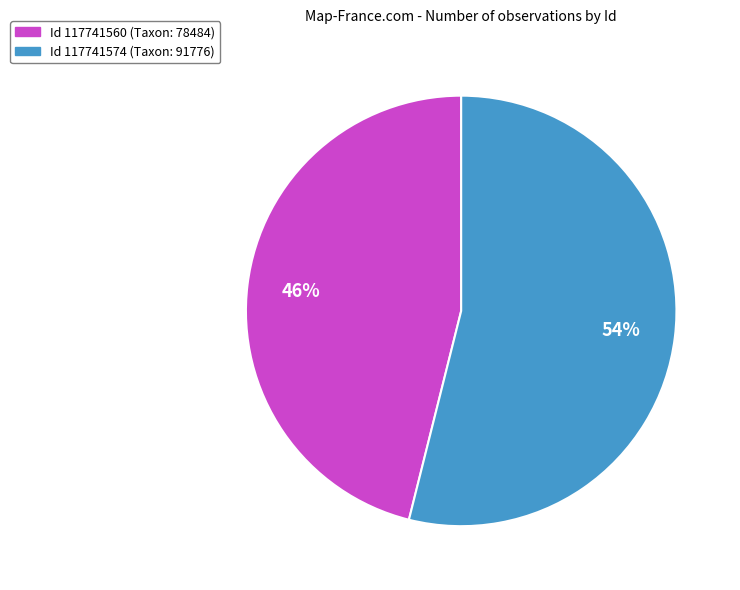

Is there any slice that represents more than half of the pie?

Yes